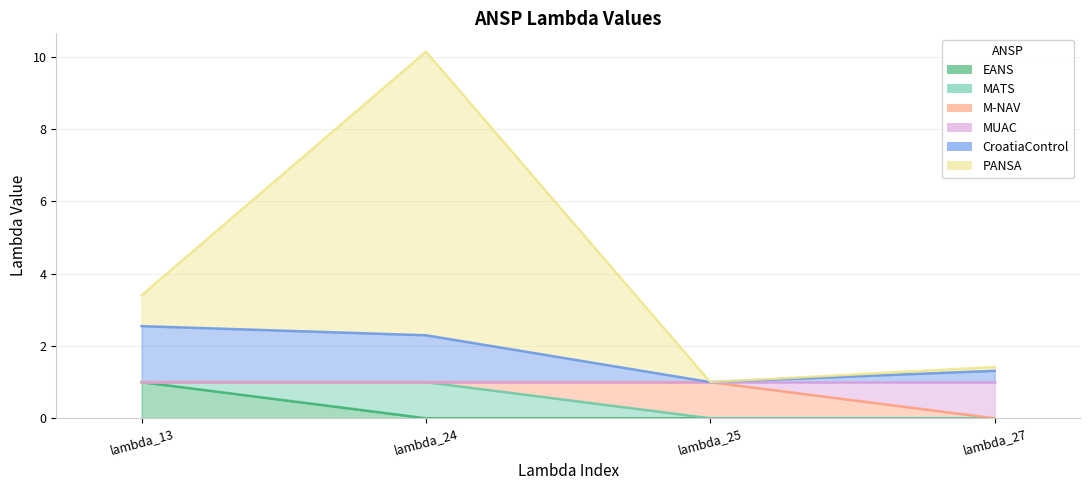

Between lambda_24 and lambda_27, which series saw the biggest shift?

PANSA